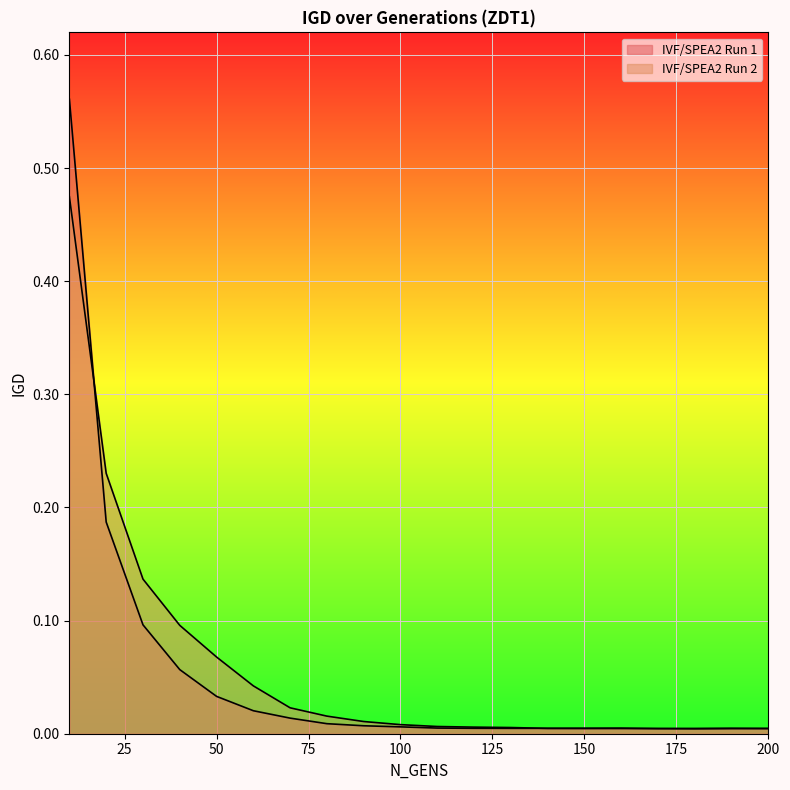

Is the value of IVF/SPEA2 Run 1 at 30 greater than the value of IVF/SPEA2 Run 2 at 170?

Yes